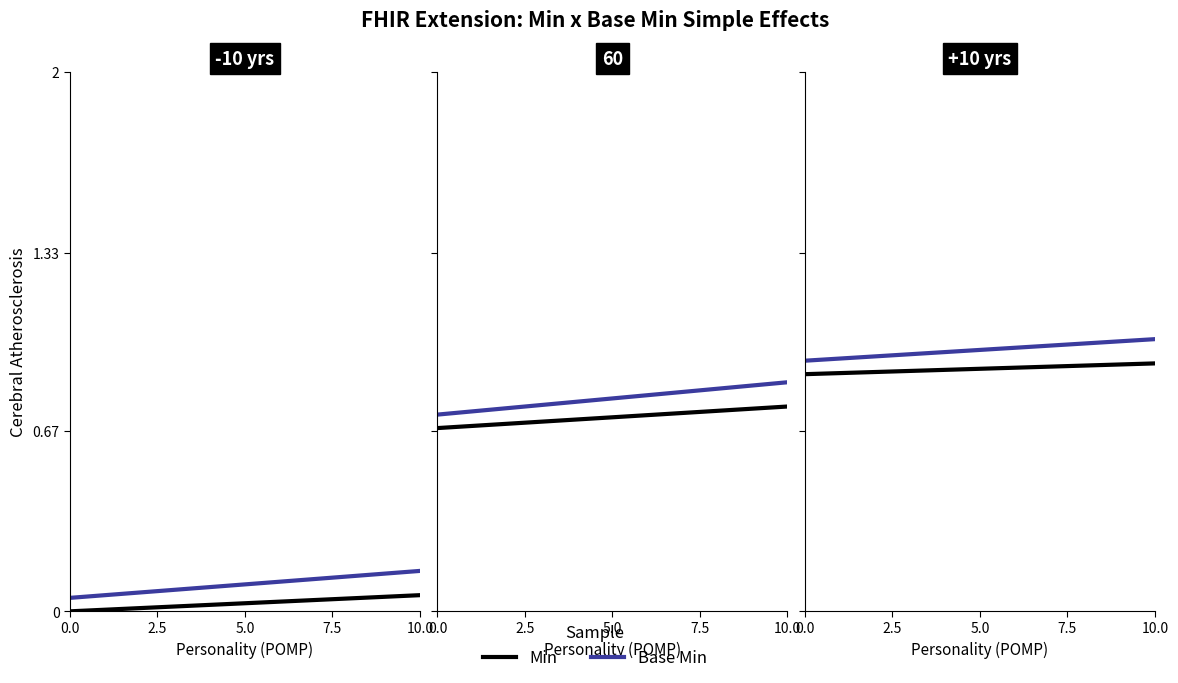

Is it true that Min equals 0 at Extension.value[x]?

True